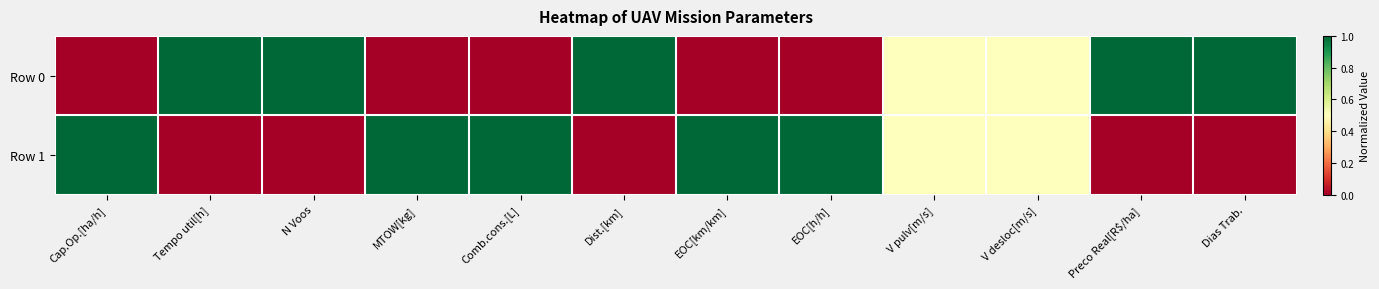

Between N Voos and V pulv[m/s], which series saw the biggest shift?

Row 0